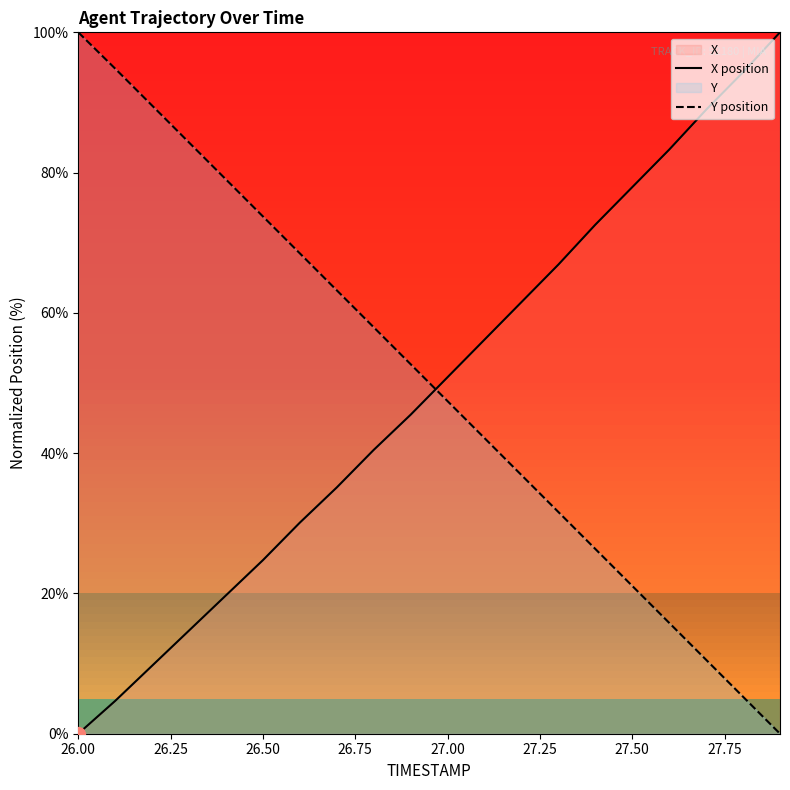

At how many categories does at least one series exceed 3?

20